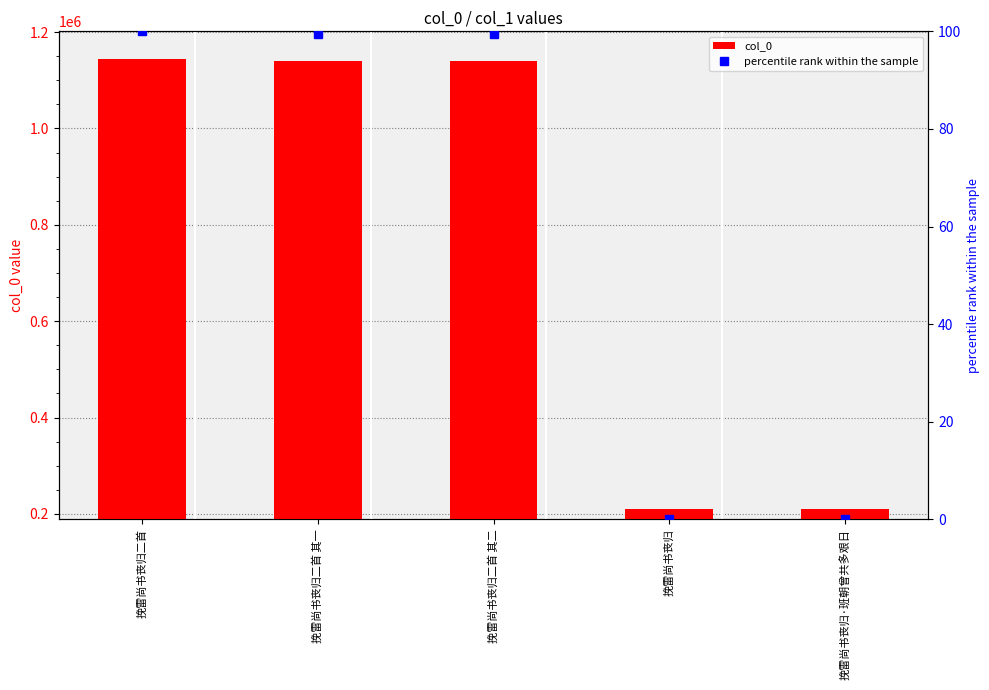

What is the total value across all series at 挽雷尚书丧归二首?

1144535.0